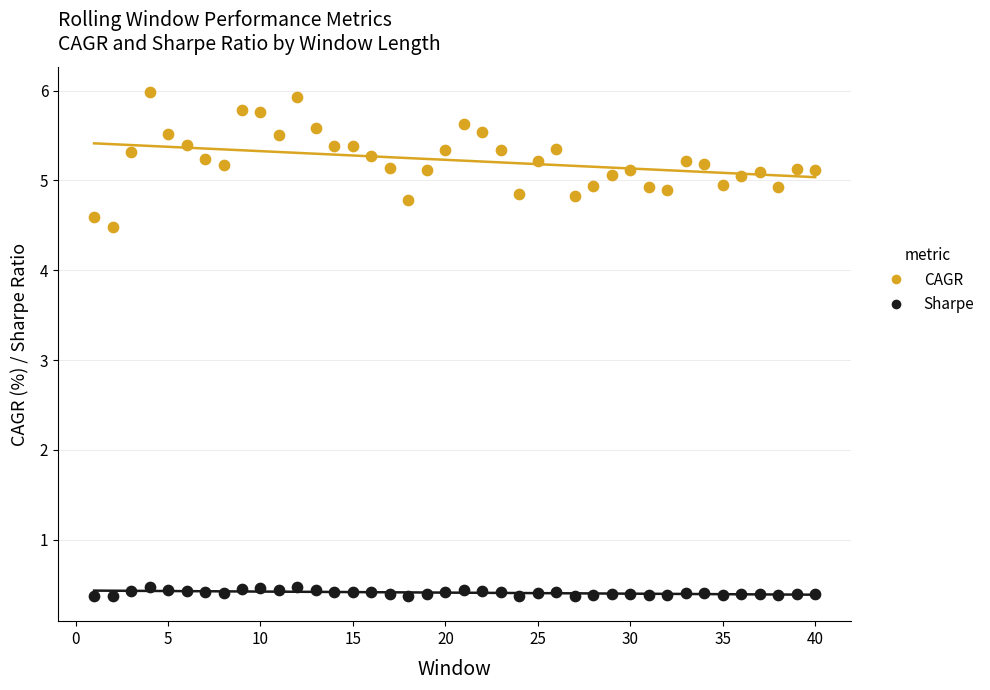

Which series contains the lowest Y value?

Sharpe